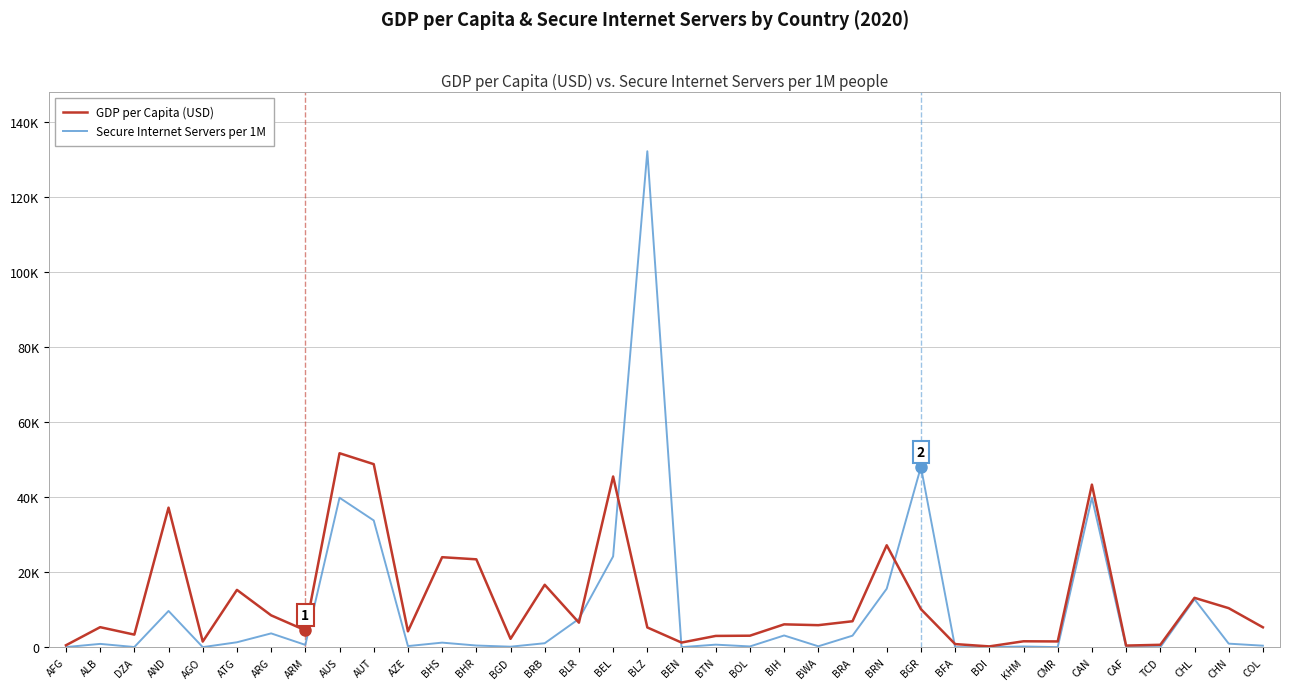

What is the spread (max minus min) of values at CMR?

1522.4